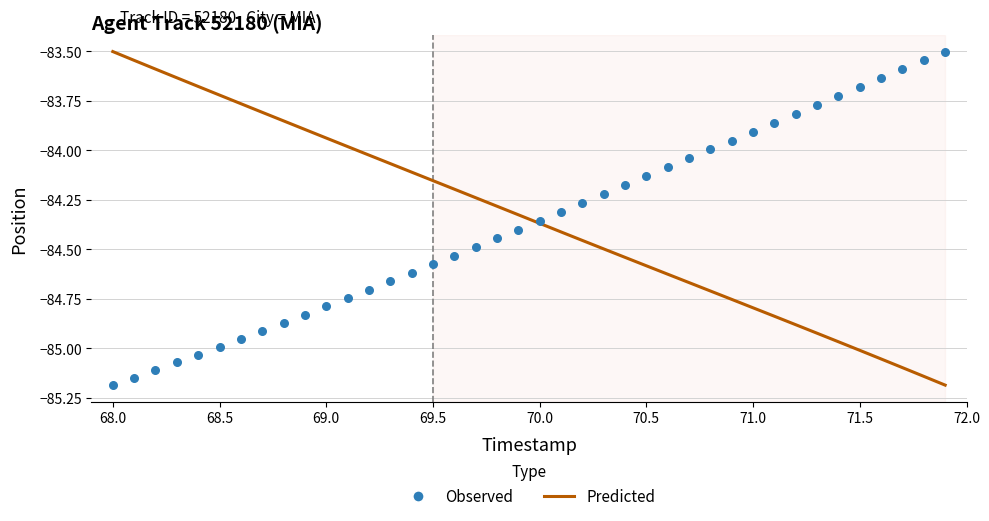

Which series reaches the minimum Y coordinate?

Predicted